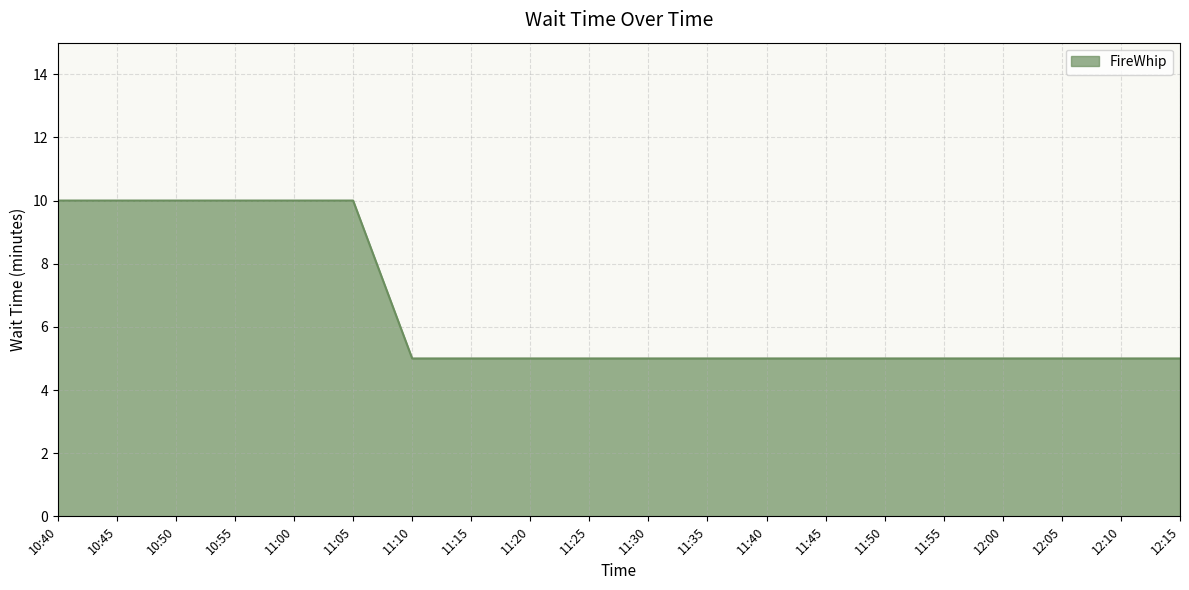

What is the minimum value shown in the chart?

5